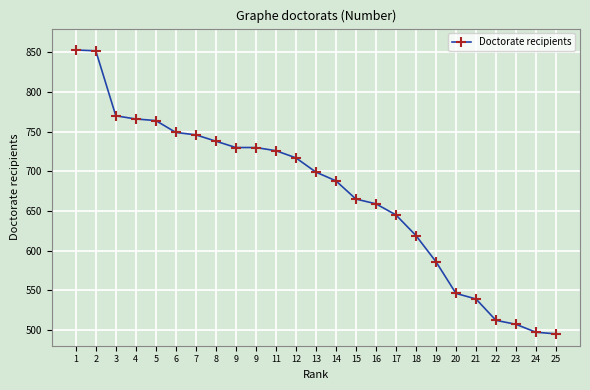

What value does the data have at 20, to the nearest 5?

545